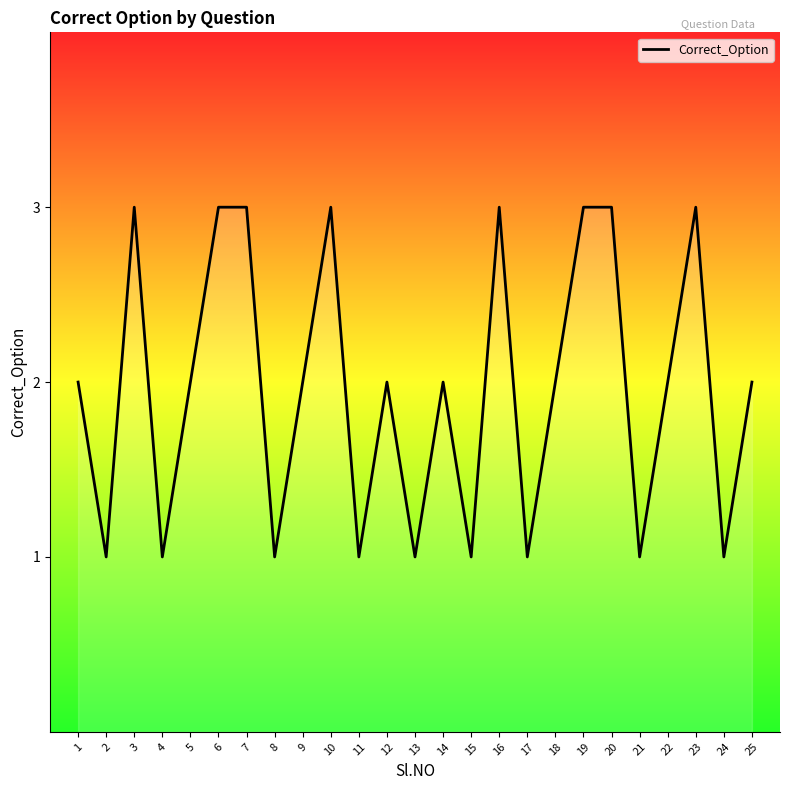

What is the greatest value displayed?

3